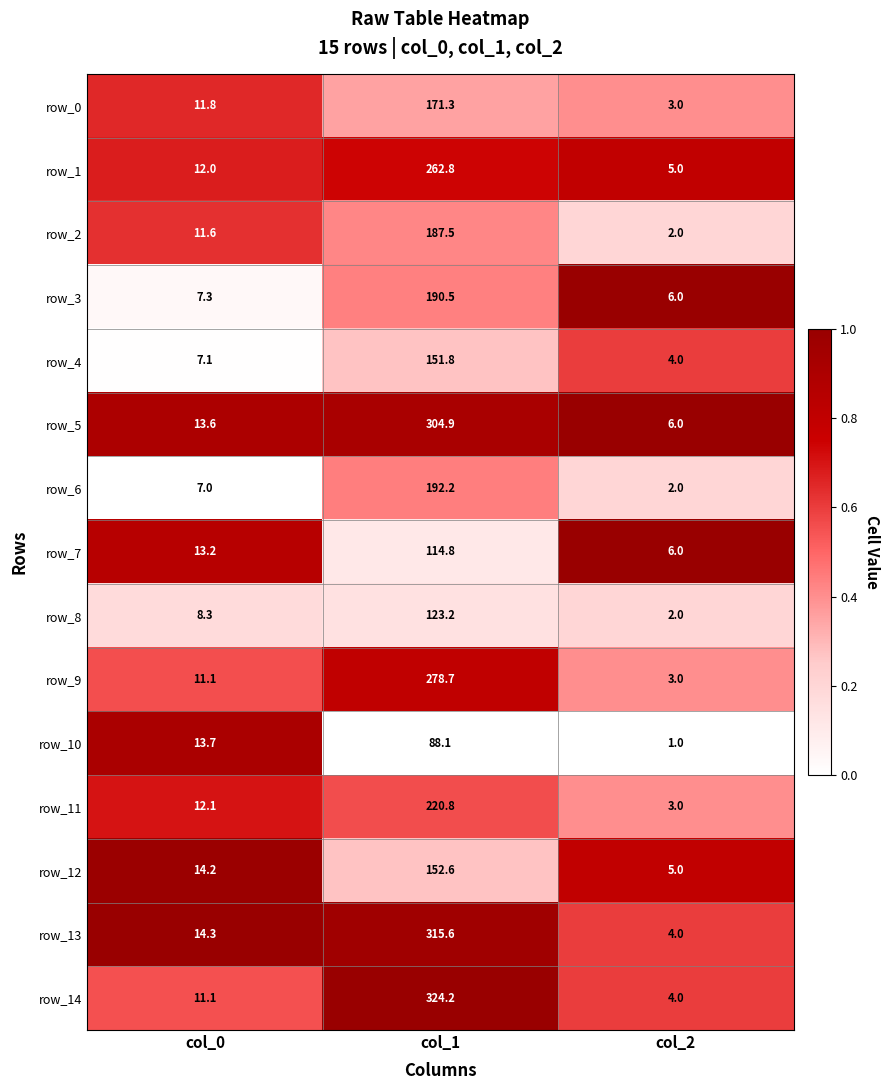

What is the sum of all row_9 values?

292.8